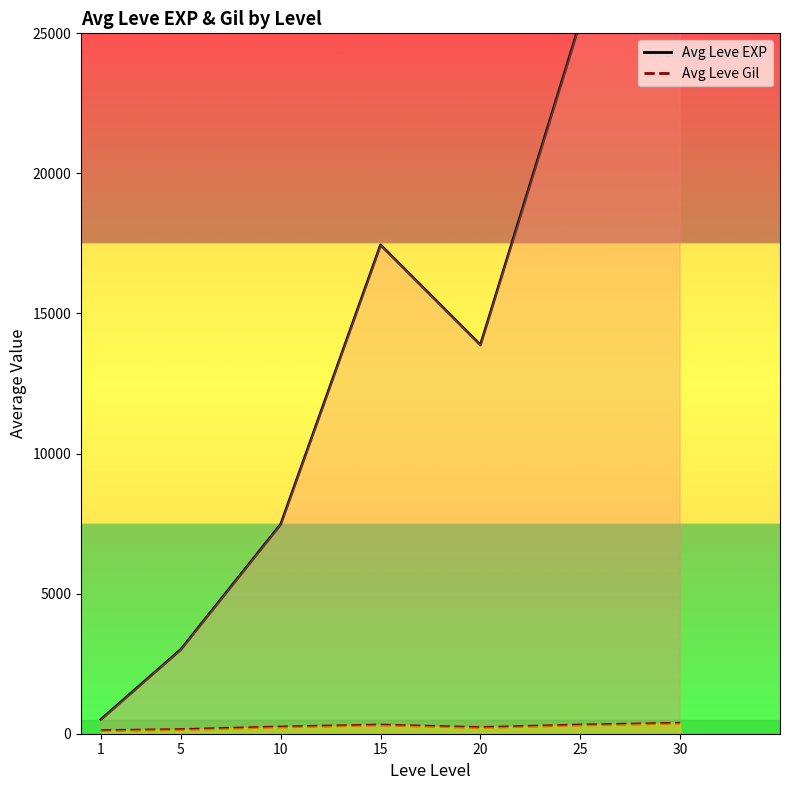

List the series in order of their overall mean, lowest first.

Avg Leve Gil, Avg Leve EXP